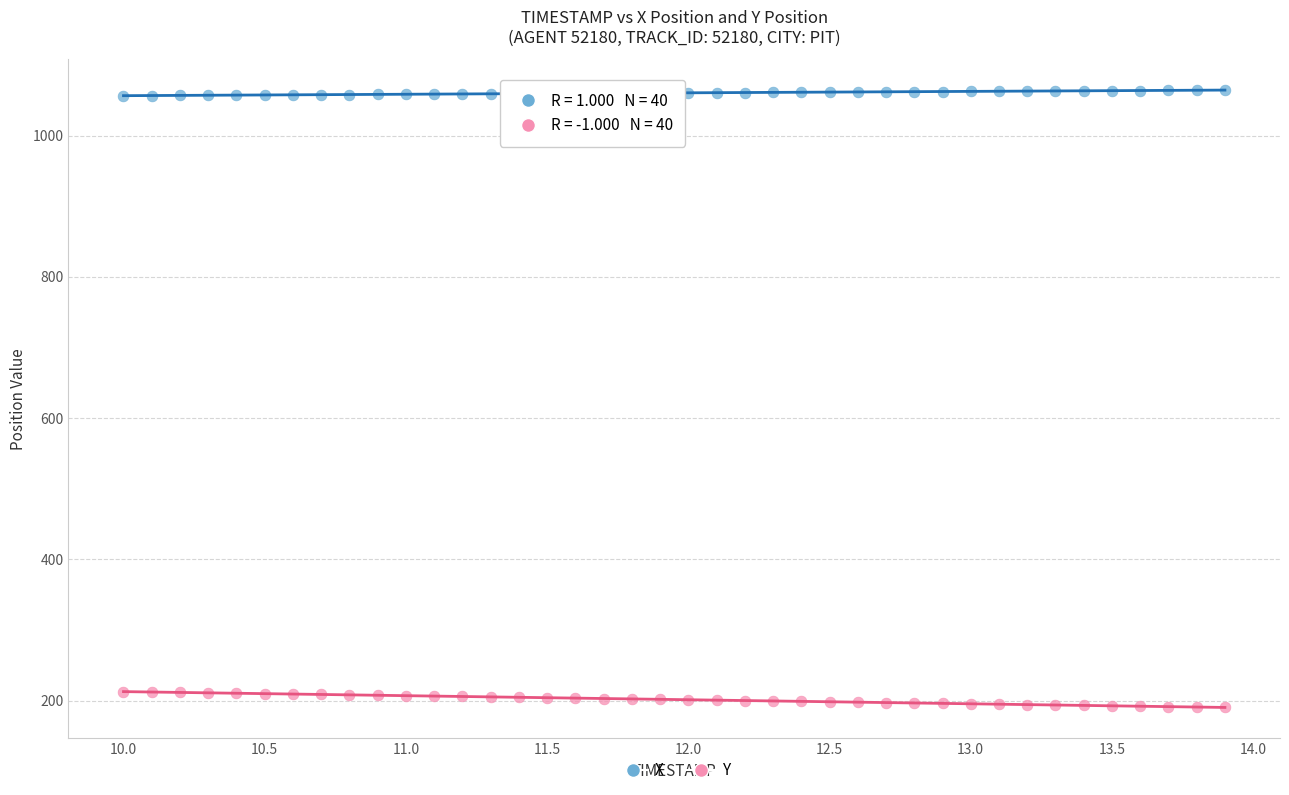

What are all the series names shown in the legend?

X, Y